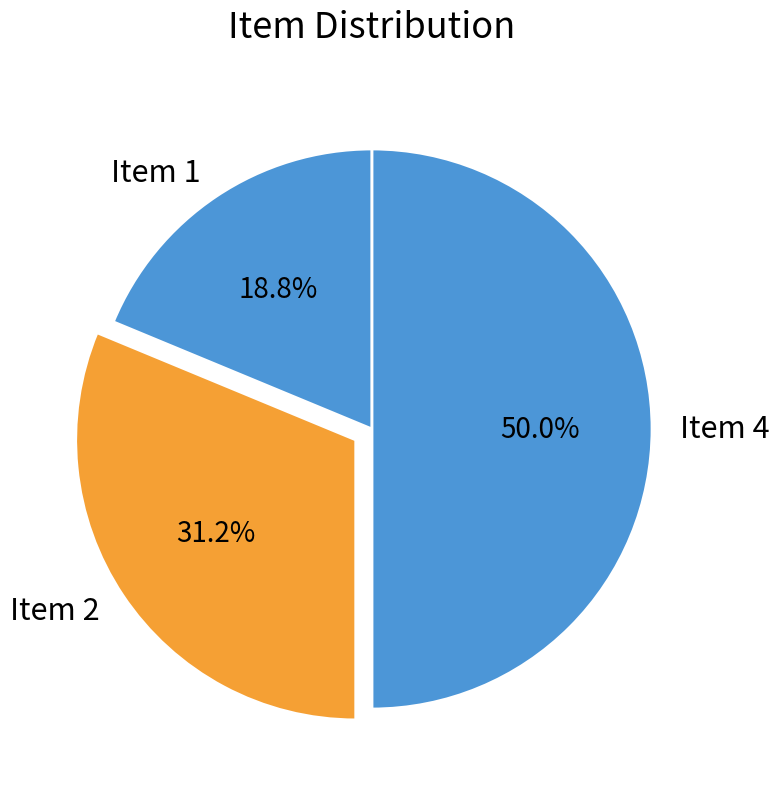

Which slice is the smallest?

Item 1